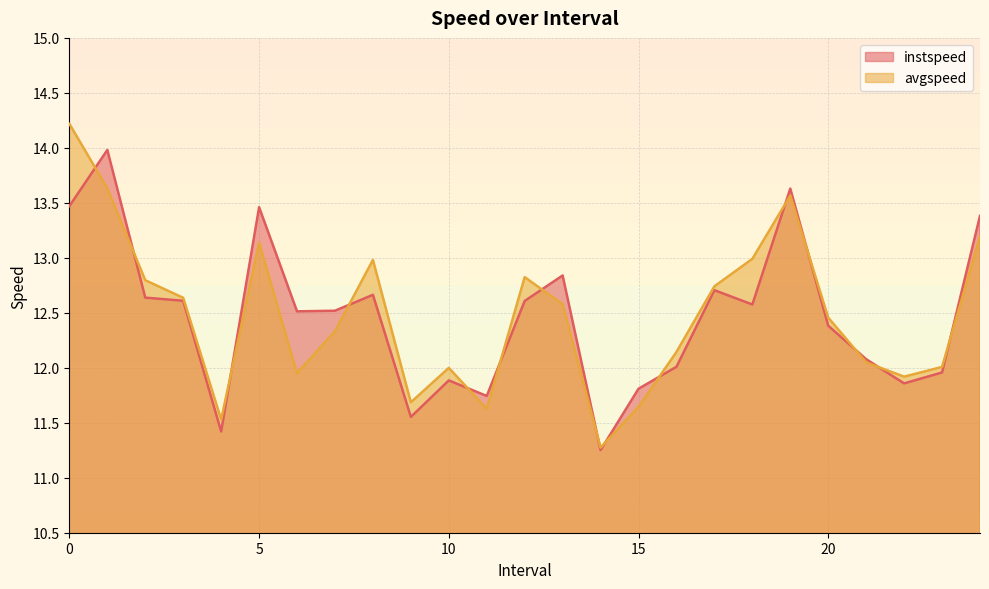

How many categories are shown in the chart?

25